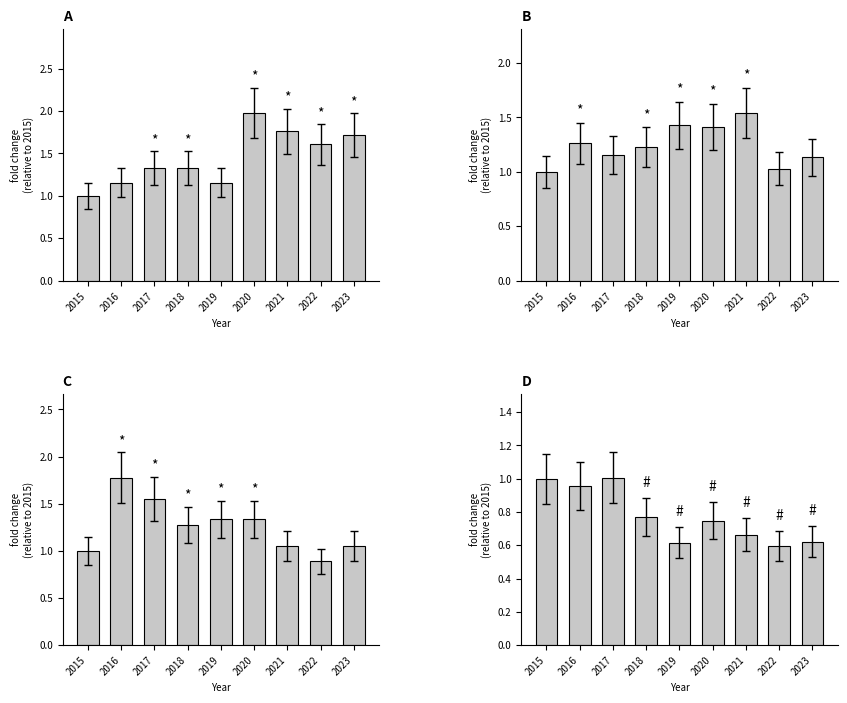

What is the approximate value of Criminal Sexual Assault at 2017?

1.6